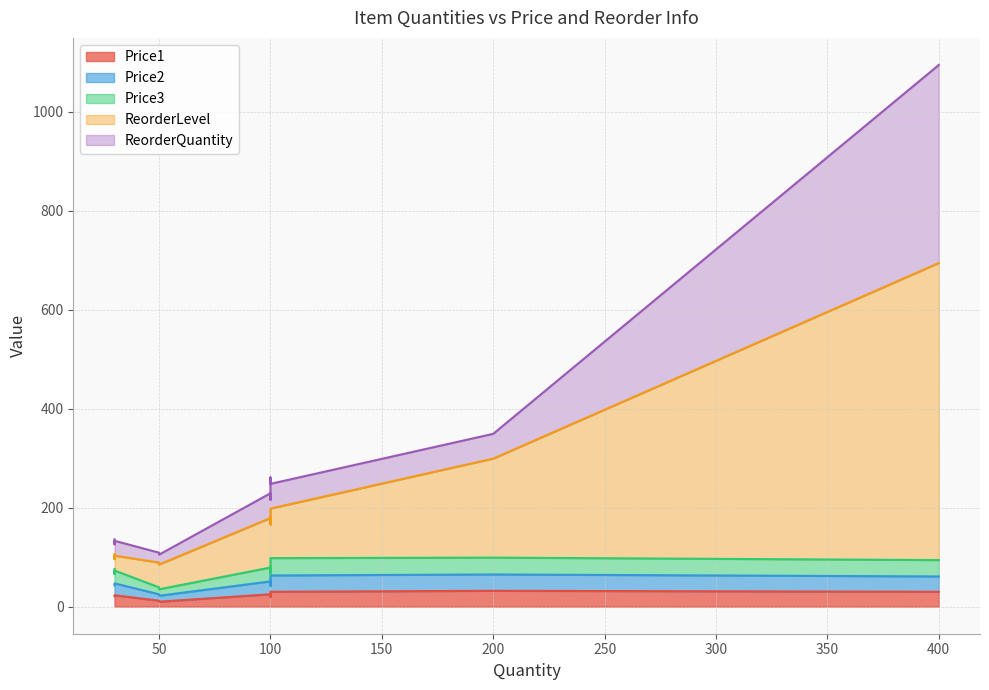

How many lines are shown in the chart?

5